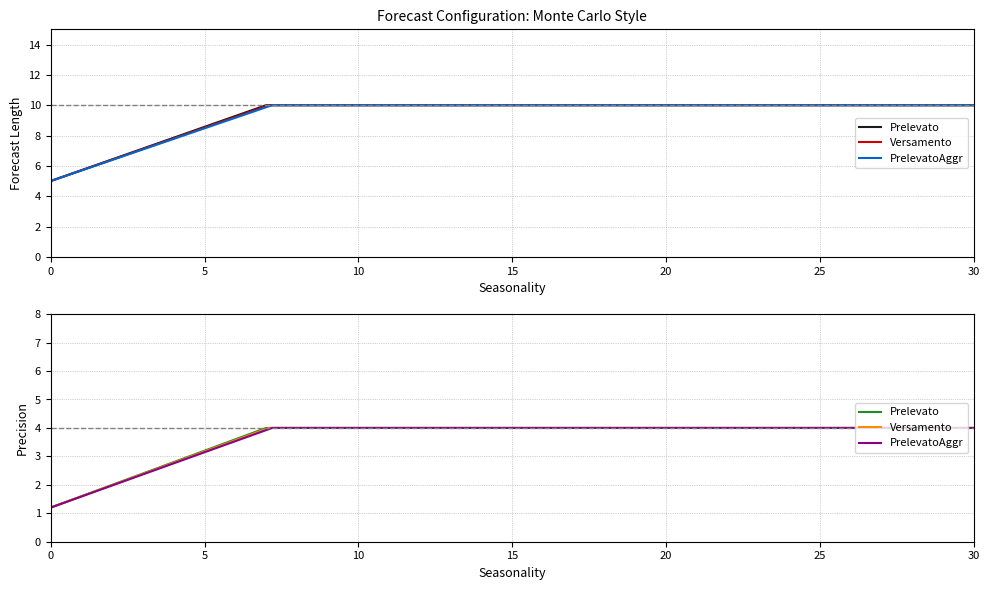

List the labels in order of Prelevato value, largest first.

5, 10, 0